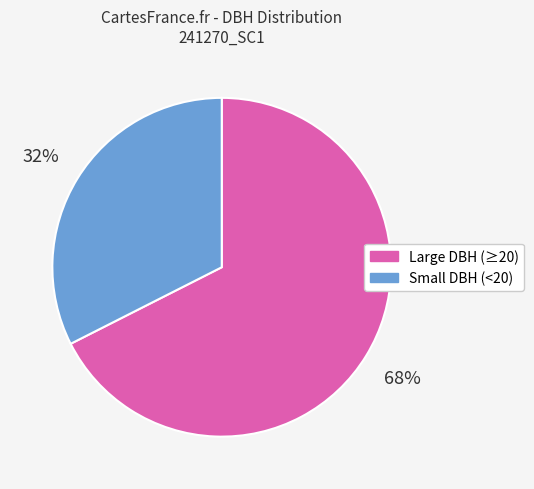

Count the number of slices in the pie.

2